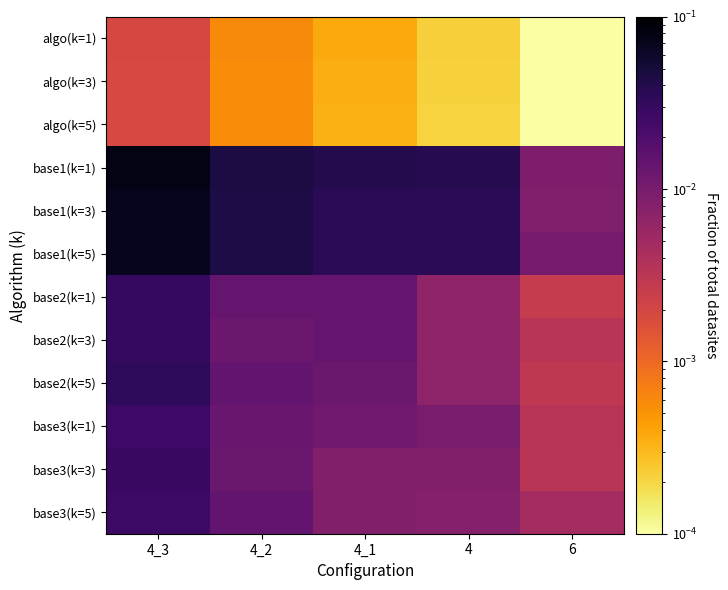

Reading left to right, transcribe all the data shown in this chart.

algo(k=1): 4_3=0.0	4_2=0.0	4_1=0.0	4=0.0	6=0.0
algo(k=3): 4_3=0.0	4_2=0.0	4_1=0.0	4=0.0	6=0.0
algo(k=5): 4_3=0.0	4_2=0.0	4_1=0.0	4=0.0	6=0.0
base1(k=1): 4_3=0.1	4_2=0.0	4_1=0.0	4=0.0	6=0.0
base1(k=3): 4_3=0.1	4_2=0.0	4_1=0.0	4=0.0	6=0.0
base1(k=5): 4_3=0.1	4_2=0.0	4_1=0.0	4=0.0	6=0.0
base2(k=1): 4_3=0.0	4_2=0.0	4_1=0.0	4=0.0	6=0.0
base2(k=3): 4_3=0.0	4_2=0.0	4_1=0.0	4=0.0	6=0.0
base2(k=5): 4_3=0.0	4_2=0.0	4_1=0.0	4=0.0	6=0.0
base3(k=1): 4_3=0.0	4_2=0.0	4_1=0.0	4=0.0	6=0.0
base3(k=3): 4_3=0.0	4_2=0.0	4_1=0.0	4=0.0	6=0.0
base3(k=5): 4_3=0.0	4_2=0.0	4_1=0.0	4=0.0	6=0.0